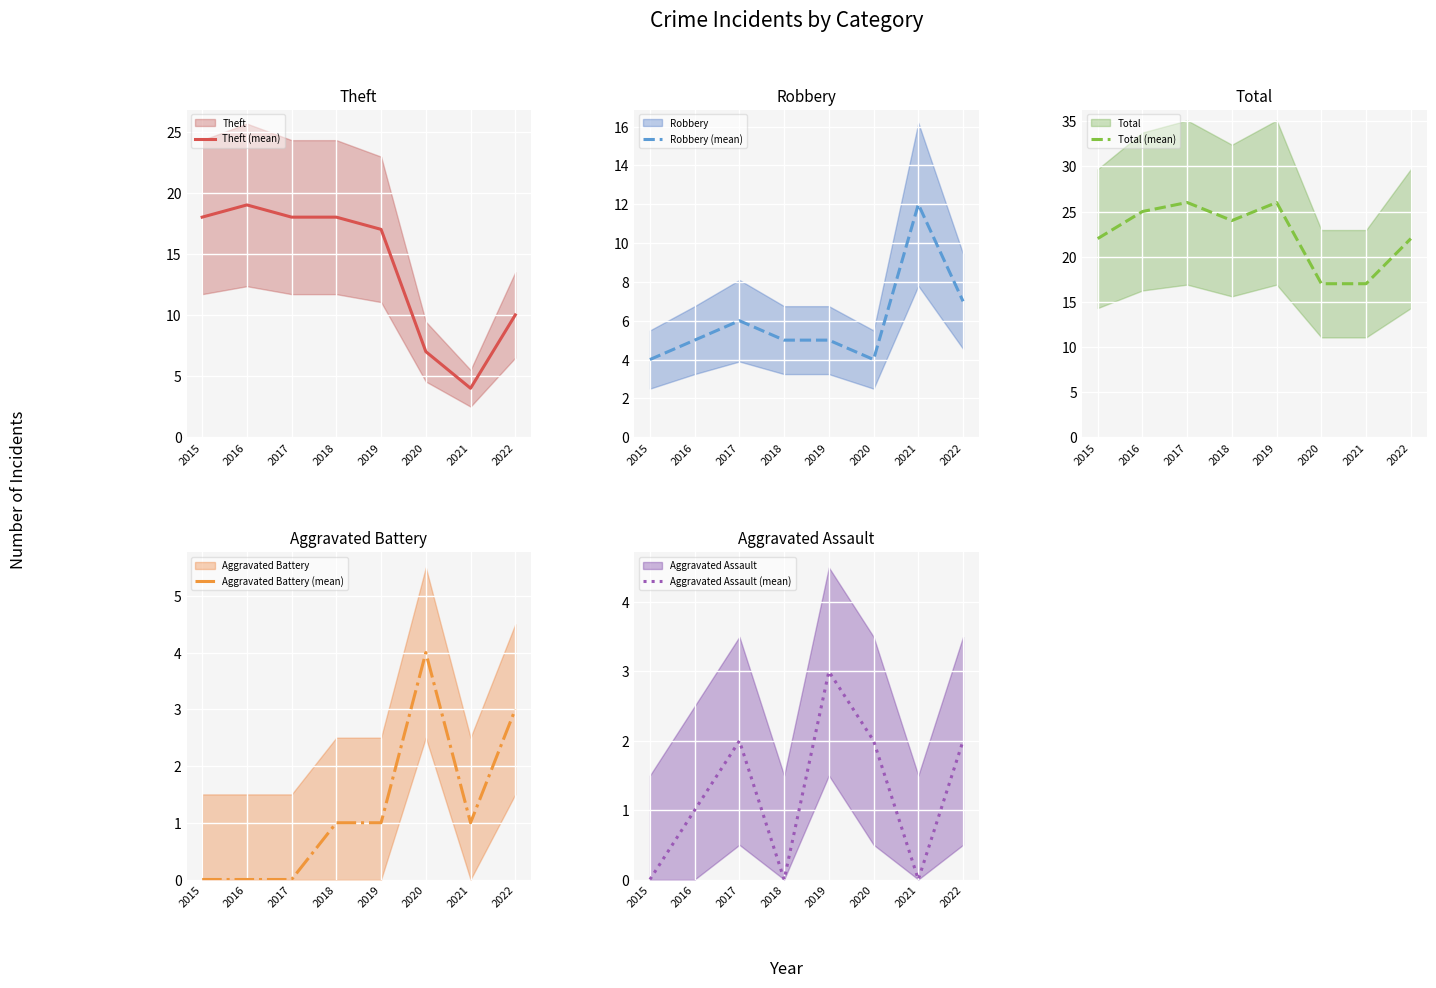

Count the number of categories in the chart.

8